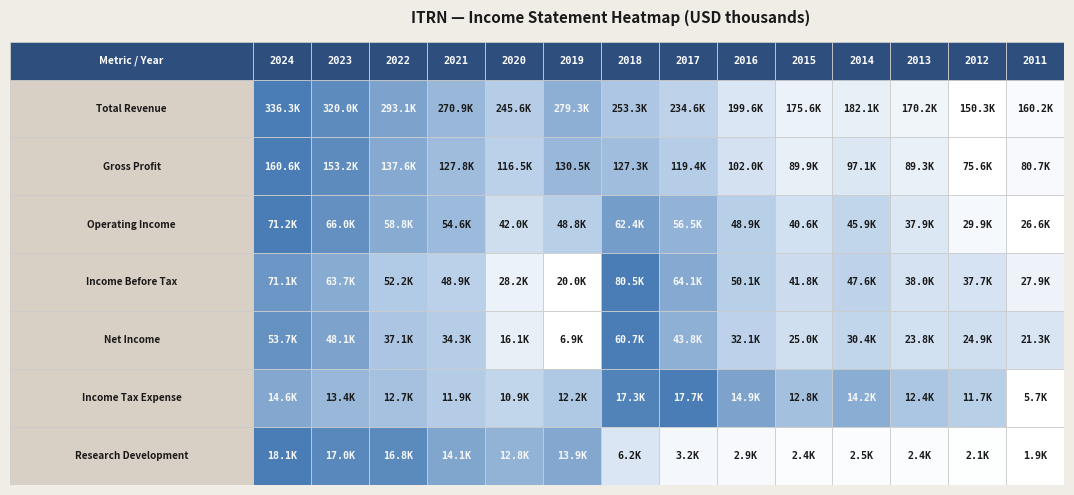

At which category is the sum across all series the highest?

2024